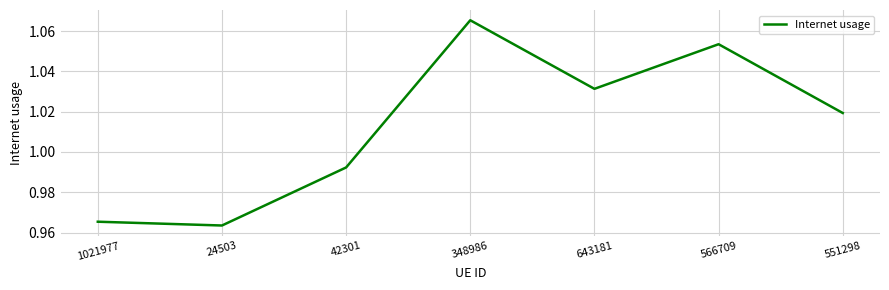

Does the chart display data point markers on the line(s)?

No